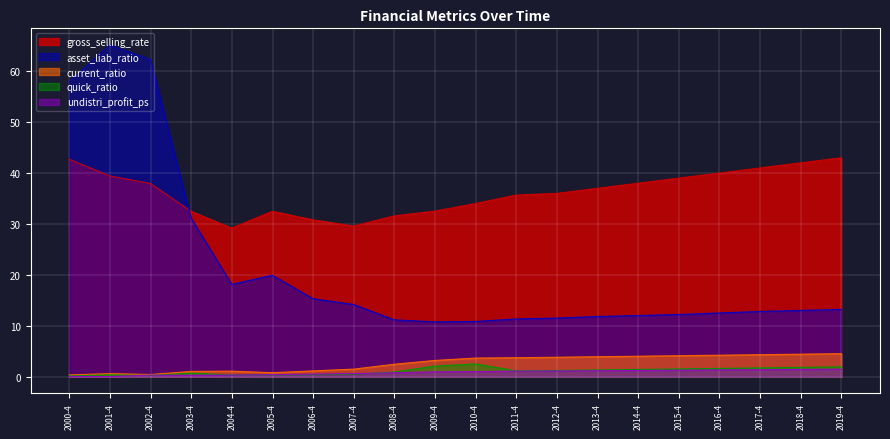

True or false: gross_selling_rate has more than 2 points higher than both neighbors.

False